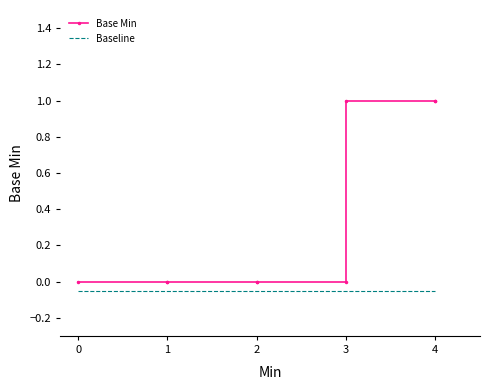

What is the greatest value displayed?

1